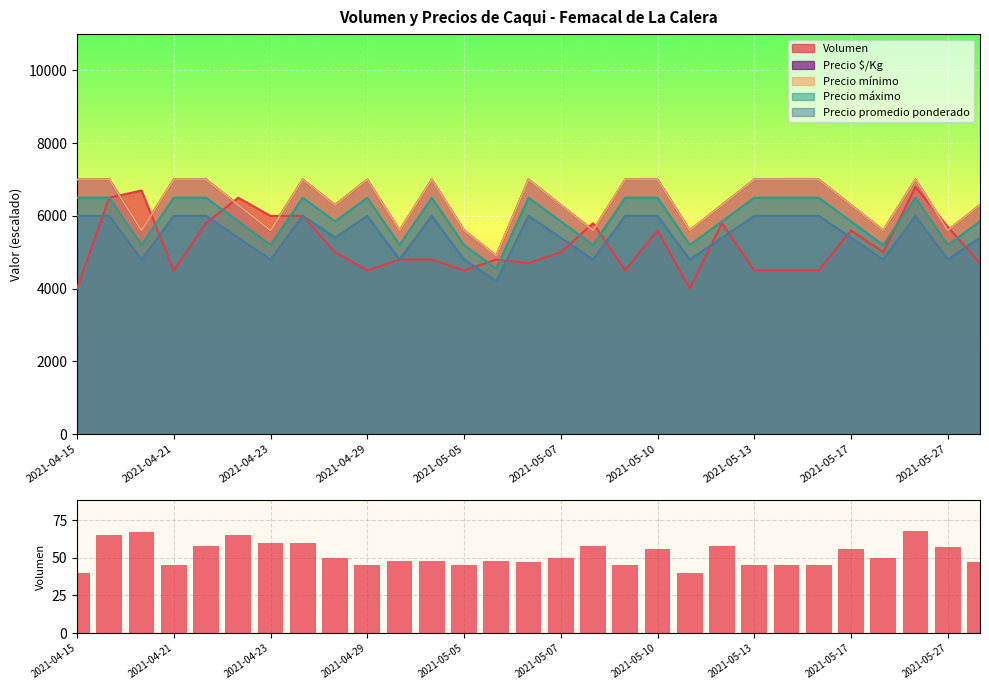

Which has a higher value, 14 or 23?

14